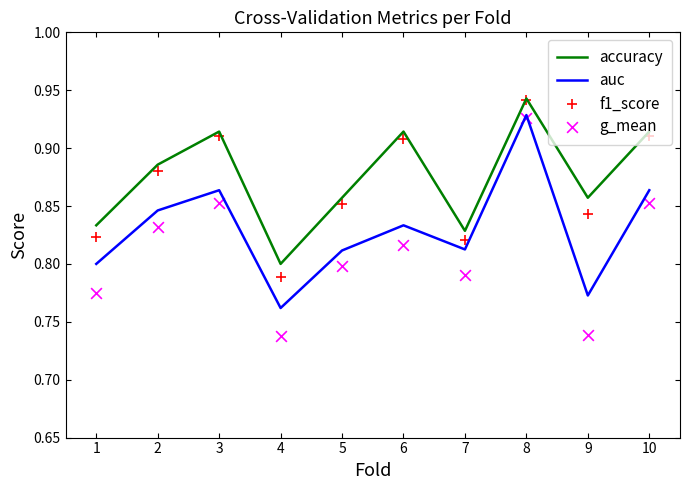

Which series has the widest spread of Y values?

g_mean